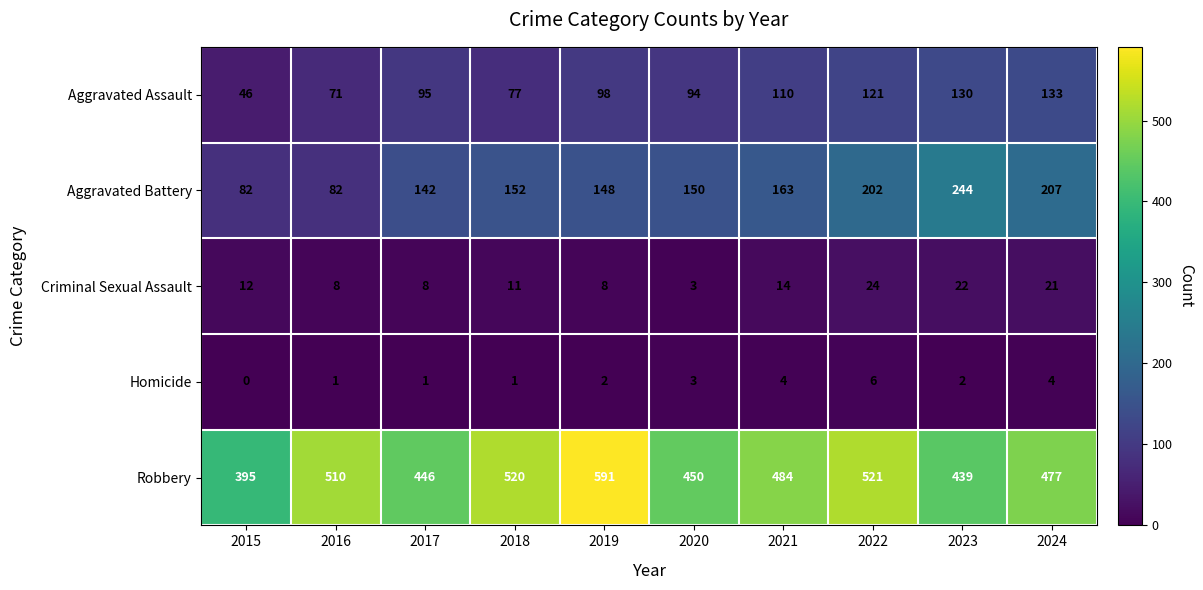

What is the maximum value for Robbery?

591